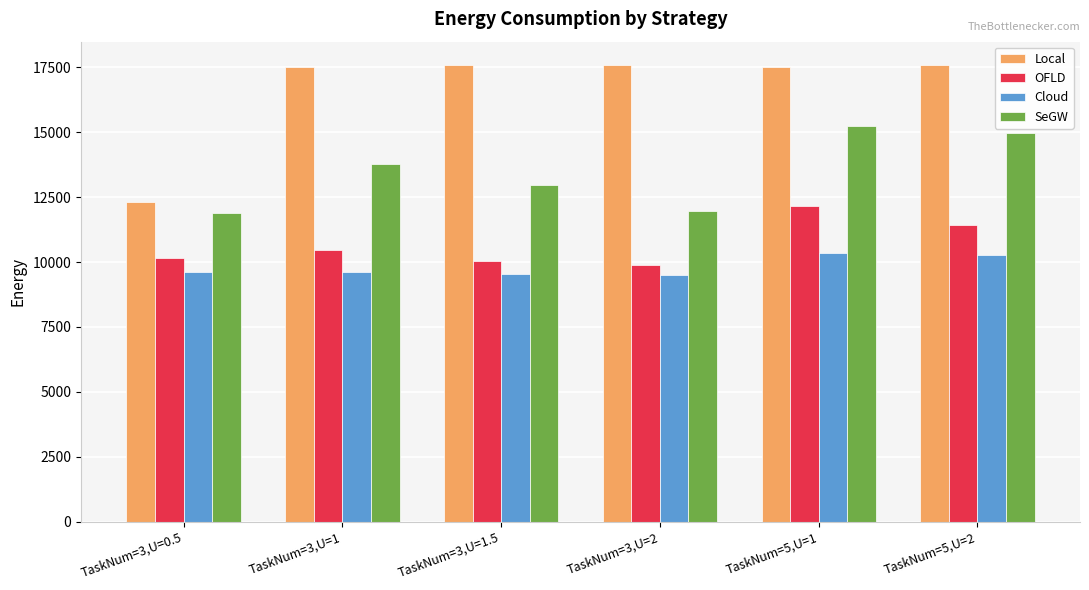

Which series has the largest range (max minus min)?

Local